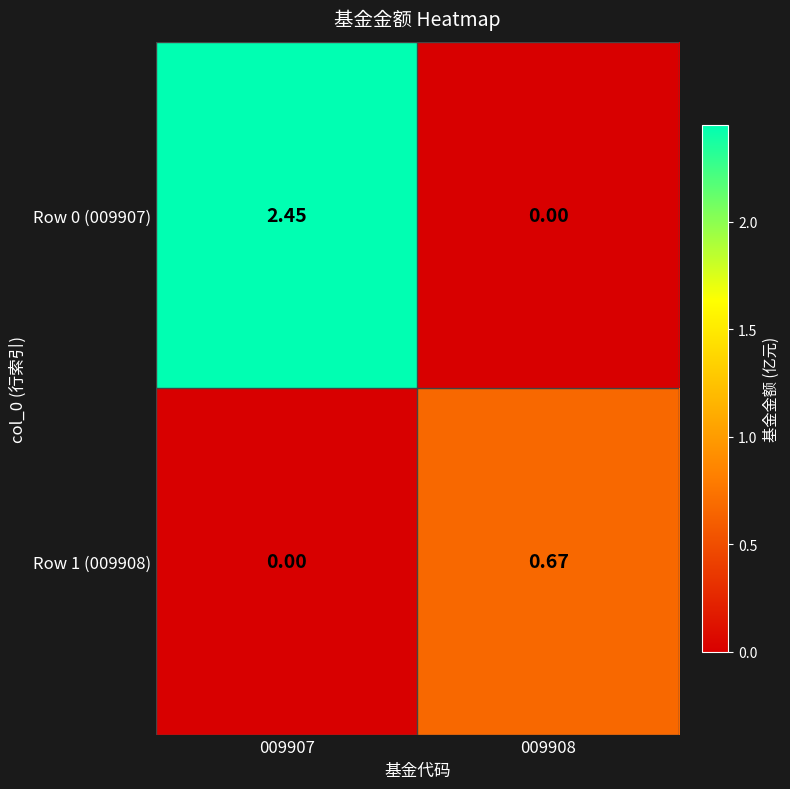

How many values in Row 1 (009908) are above zero?

1